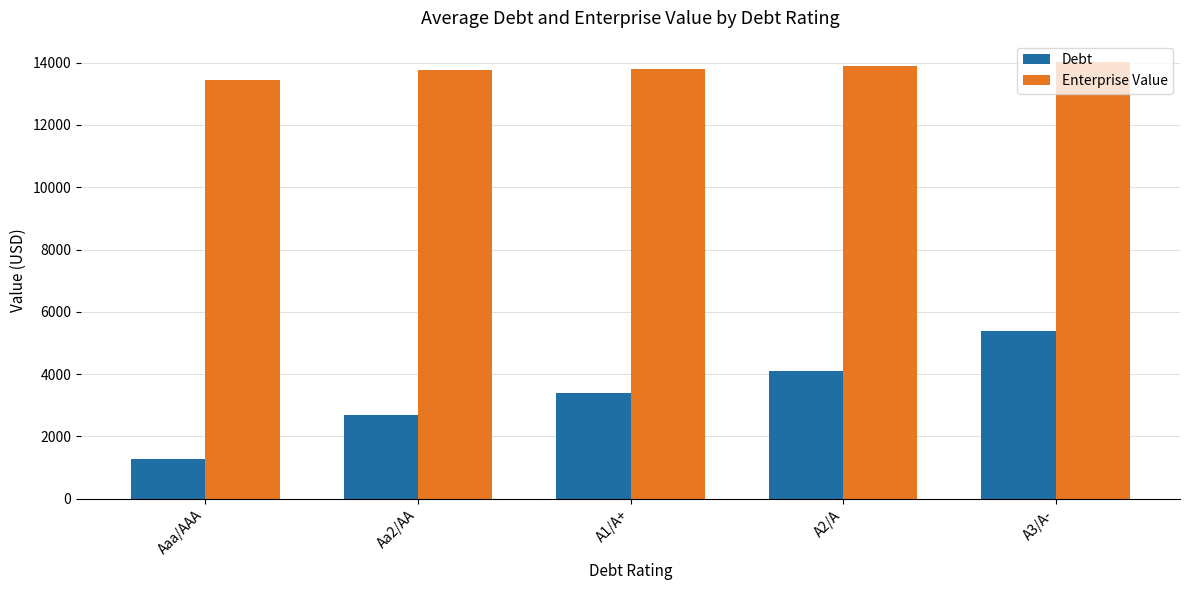

How many series are shown in this chart?

2